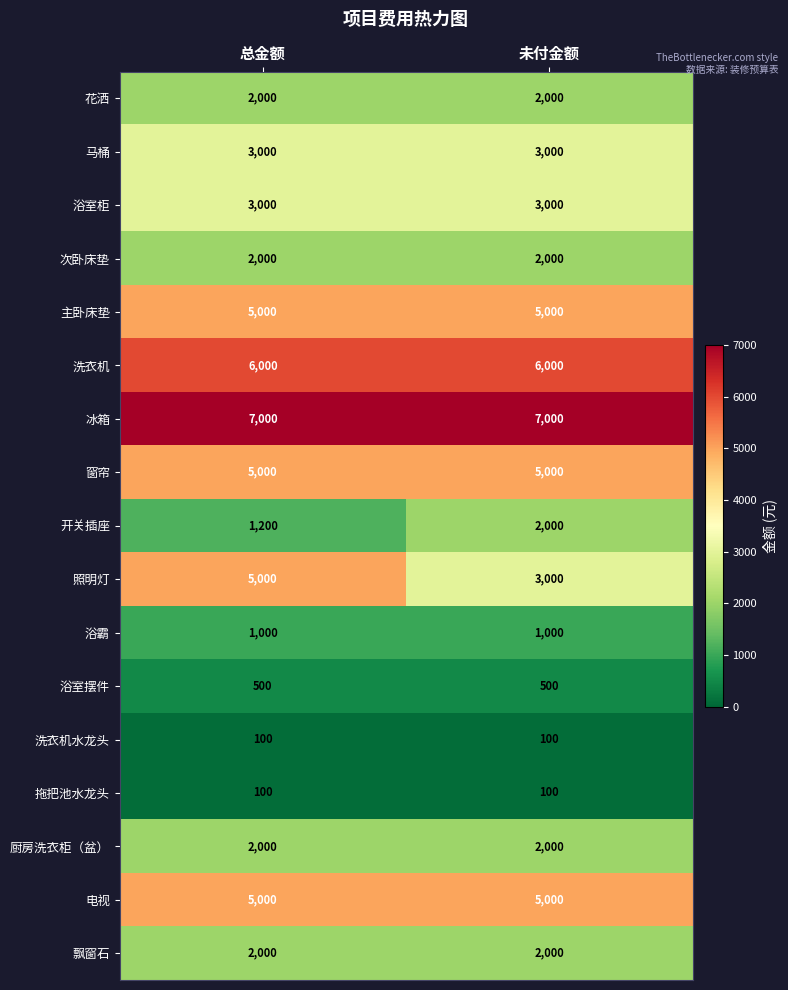

What is the approximate value of 次卧床垫 at 总金额?

2000